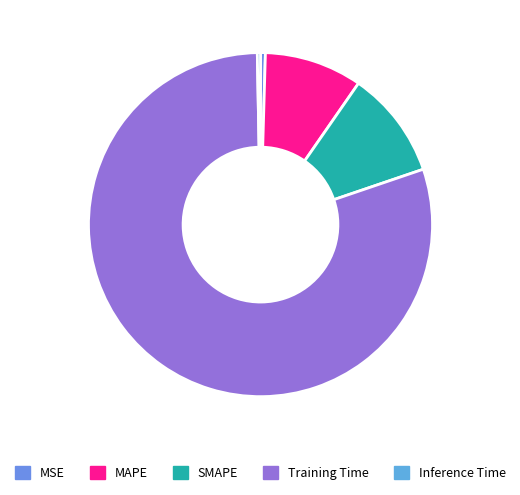

Which slice is the largest?

Training Time